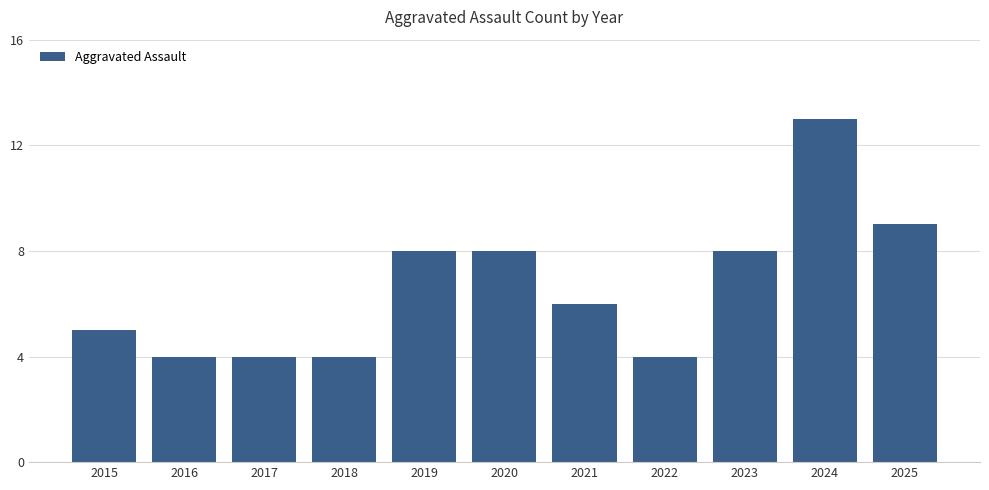

Reading left to right, what are all the values shown in this chart?

2015=5	2016=4	2017=4	2018=4	2019=8	2020=8	2021=6	2022=4	2023=8	2024=13	2025=9